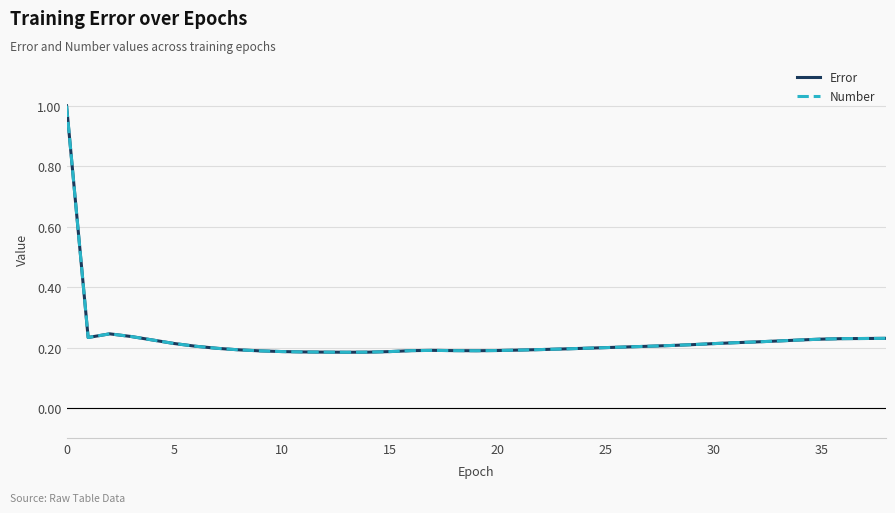

What is the smallest value displayed?

0.2